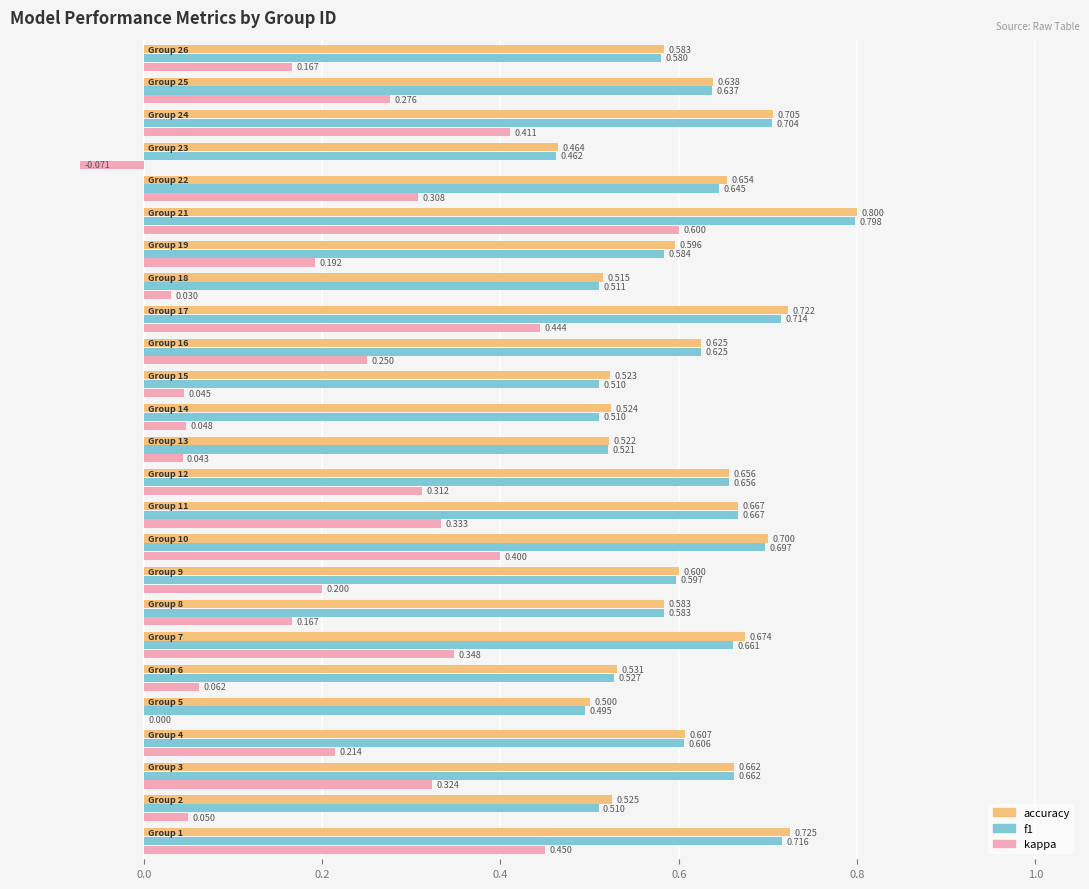

Which series has the largest total across all categories?

accuracy